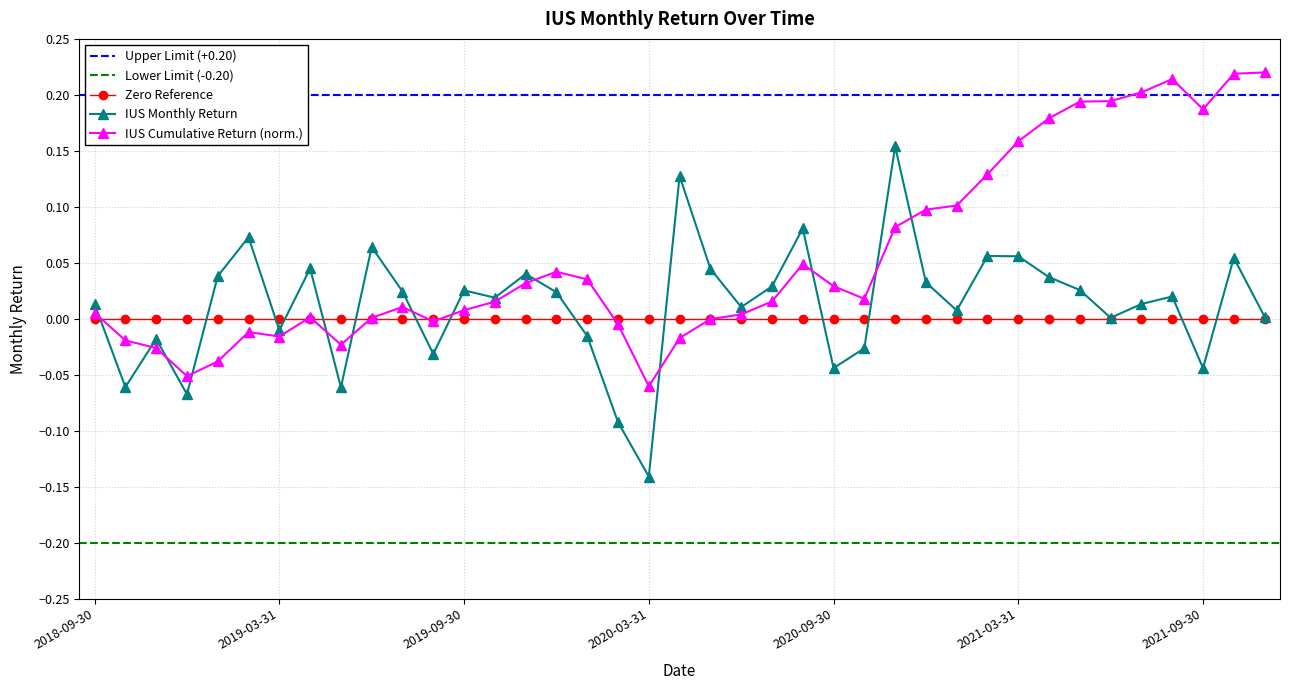

Reading left to right, list all the values displayed in this chart.

2018-09-30=0.0	2018-10-31=-0.1	2018-11-30=-0.0	2018-12-31=-0.1	2019-01-31=0.0	2019-02-28=0.1	2019-03-31=-0.0	2019-04-30=0.0	2019-05-31=-0.1	2019-06-30=0.1	2019-07-31=0.0	2019-08-31=-0.0	2019-09-30=0.0	2019-10-31=0.0	2019-11-30=0.0	2019-12-31=0.0	2020-01-31=-0.0	2020-02-29=-0.1	2020-03-31=-0.1	2020-04-30=0.1	2020-05-31=0.0	2020-06-30=0.0	2020-07-31=0.0	2020-08-31=0.1	2020-09-30=-0.0	2020-10-31=-0.0	2020-11-30=0.2	2020-12-31=0.0	2021-01-31=0.0	2021-02-28=0.1	2021-03-31=0.1	2021-04-30=0.0	2021-05-31=0.0	2021-06-30=0.0	2021-07-31=0.0	2021-08-31=0.0	2021-09-30=-0.0	2021-10-31=0.1	2021-11-30=0.0